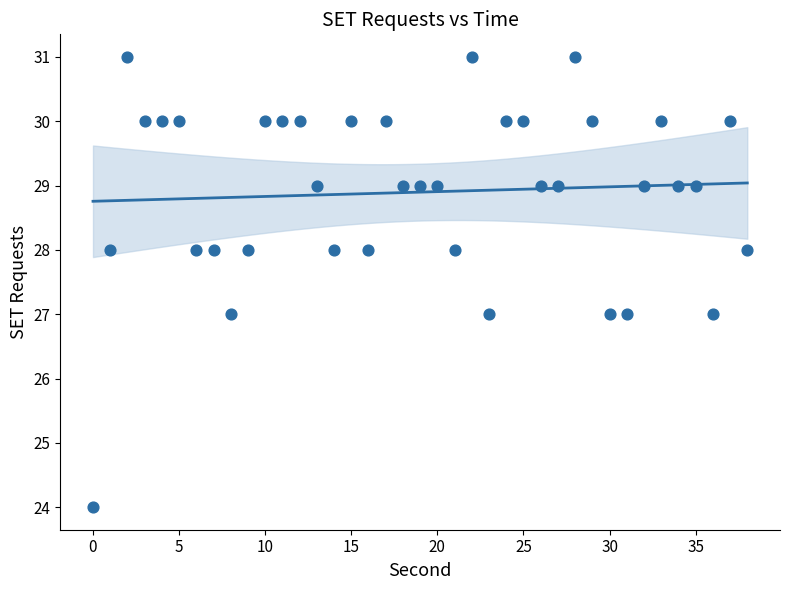

What is the range of Y values (max minus min)?

7